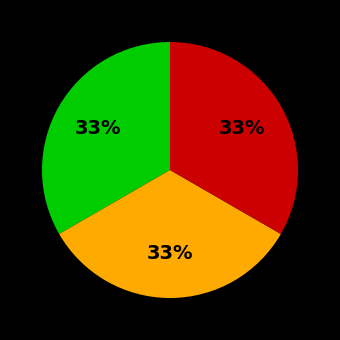

To the nearest percent, what is the average slice percentage?

33%